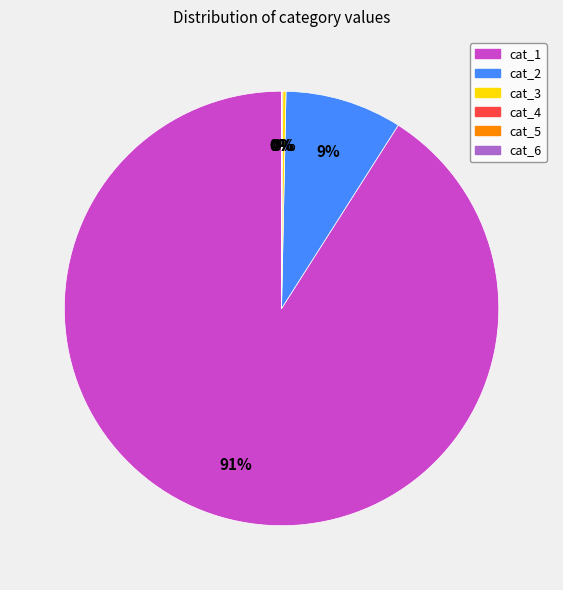

True or false: cat_2 accounts for 23% of the total.

False